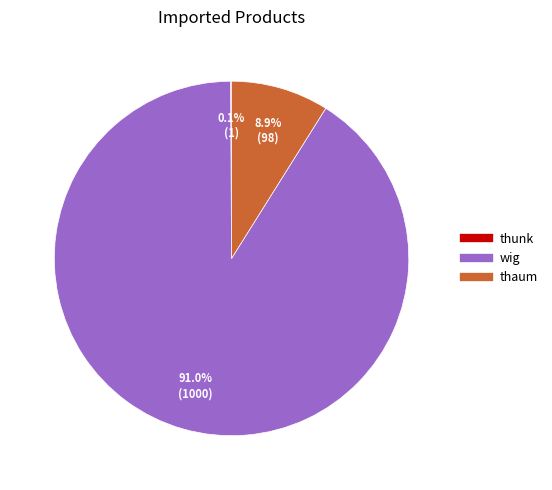

To the nearest percent, what is the combined percentage of wig and thaum?

100%